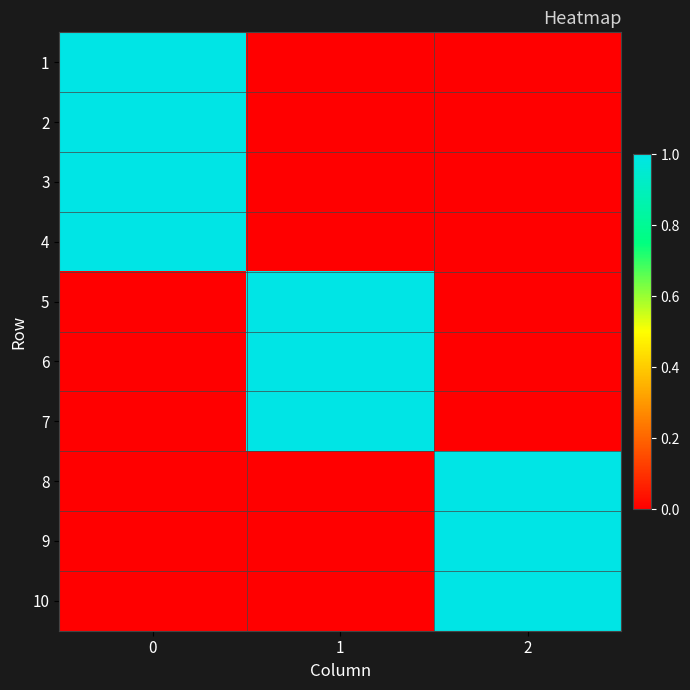

Rank the series at 1 from highest to lowest value.

row_4, row_5, row_6, row_0, row_1, row_2, row_3, row_7, row_8, row_9